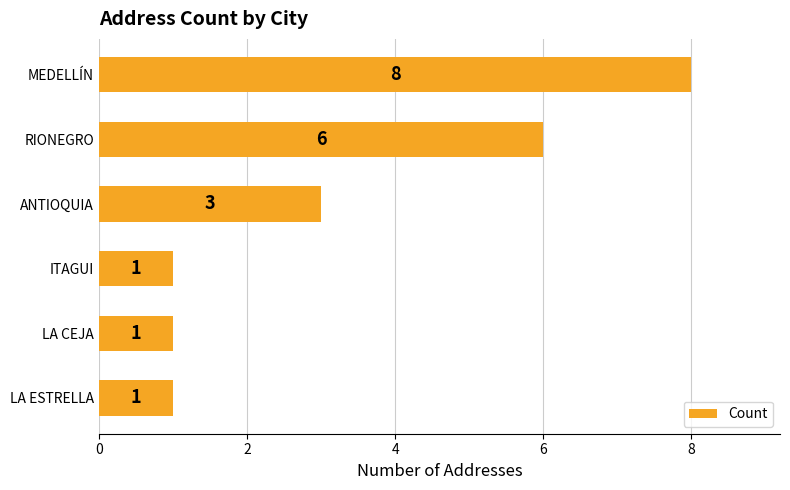

Does the chart contain stacked bars?

No